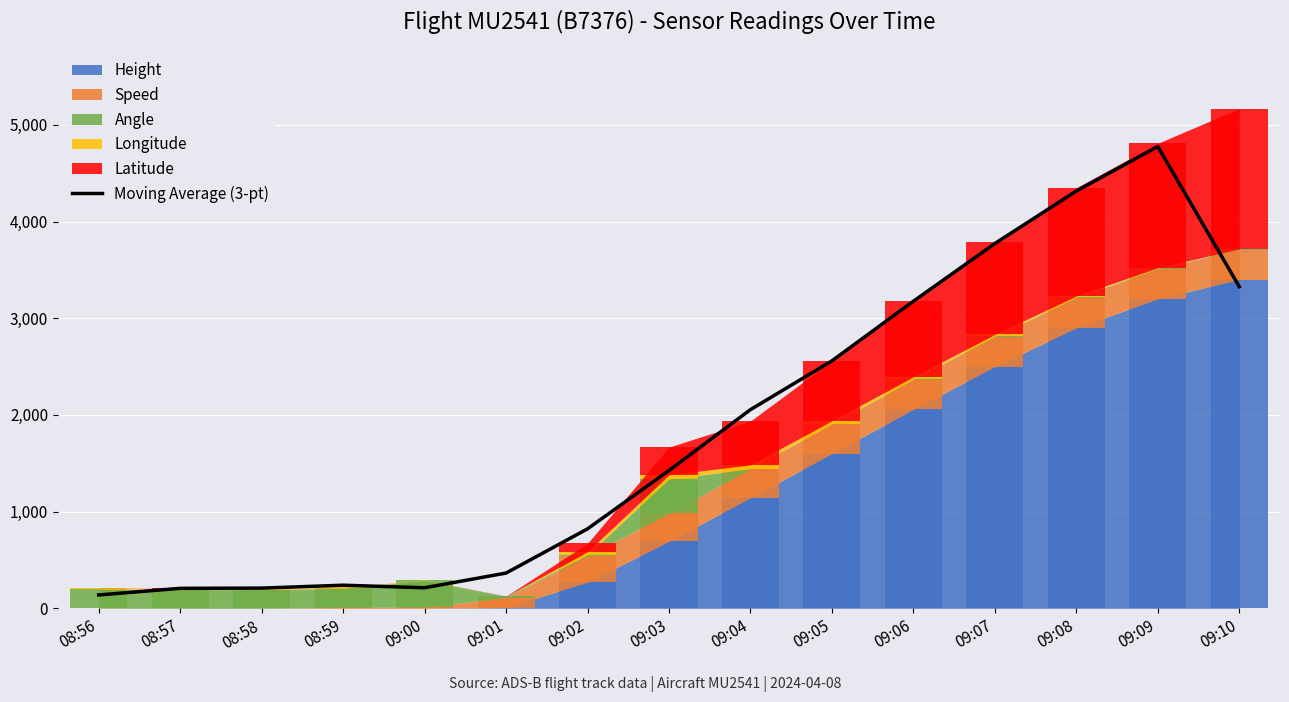

What is the label of the 11th bar from the left?

09:06